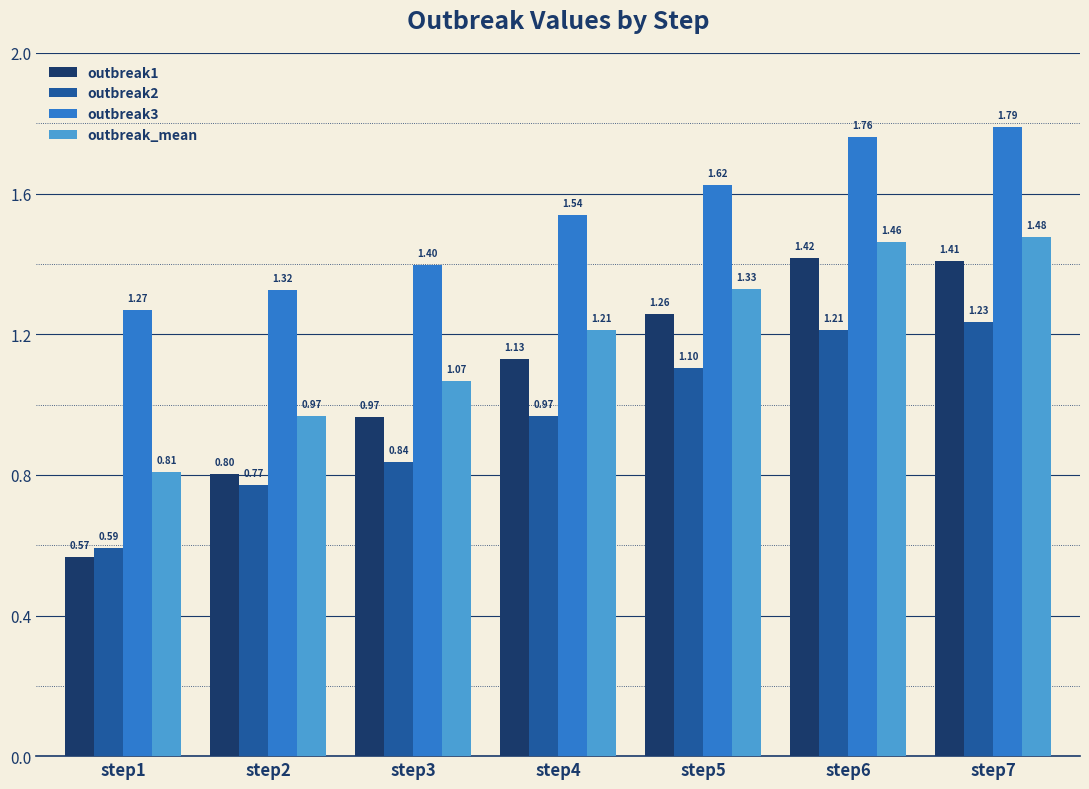

What are all the series names shown in the legend?

outbreak1, outbreak2, outbreak3, outbreak_mean